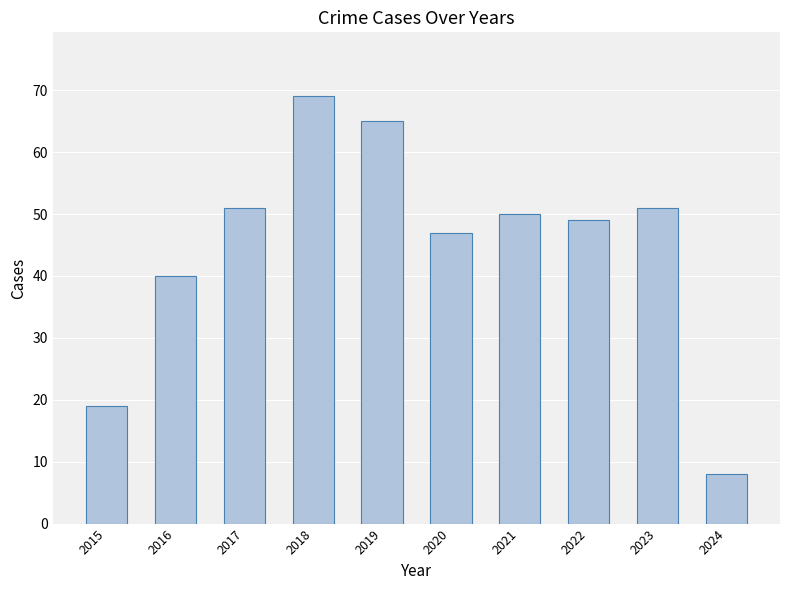

Read the value at 2017.

51